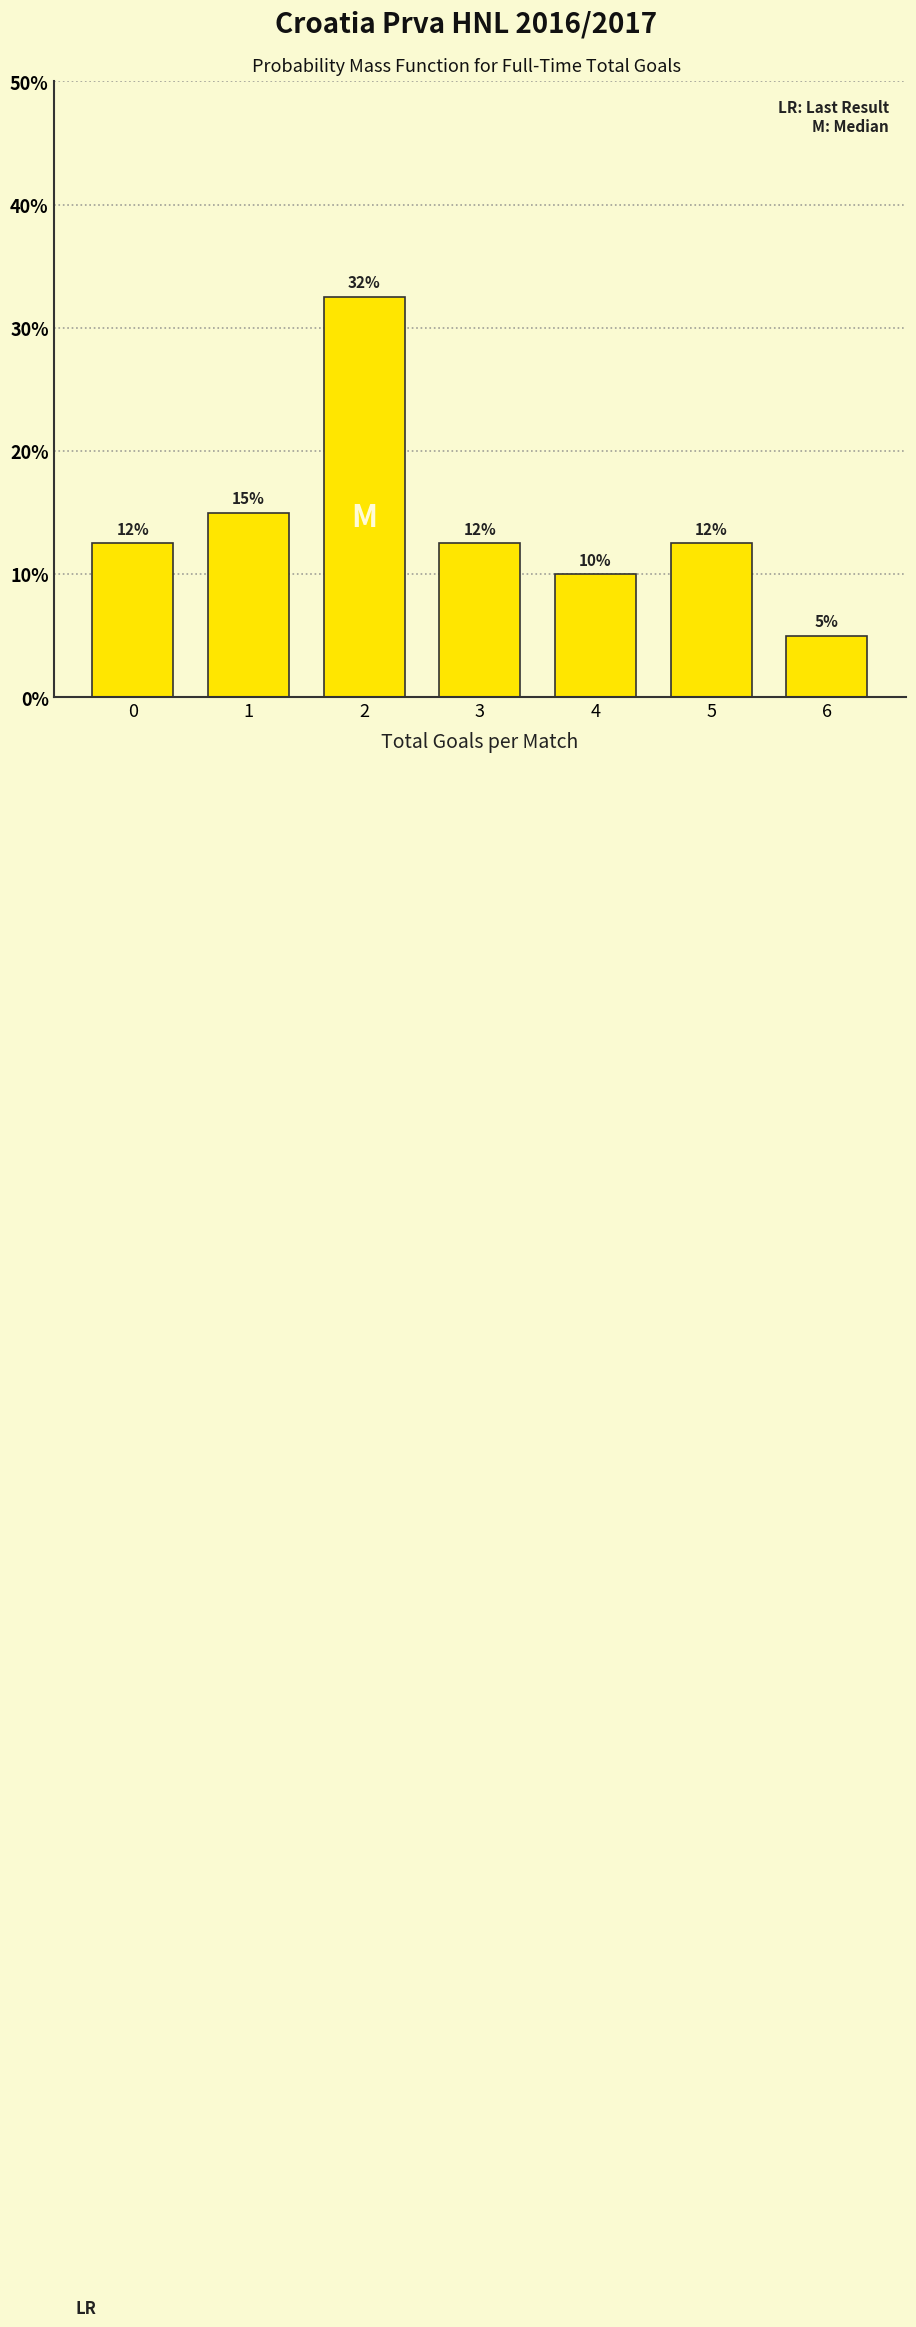

How many bars are there in total?

7